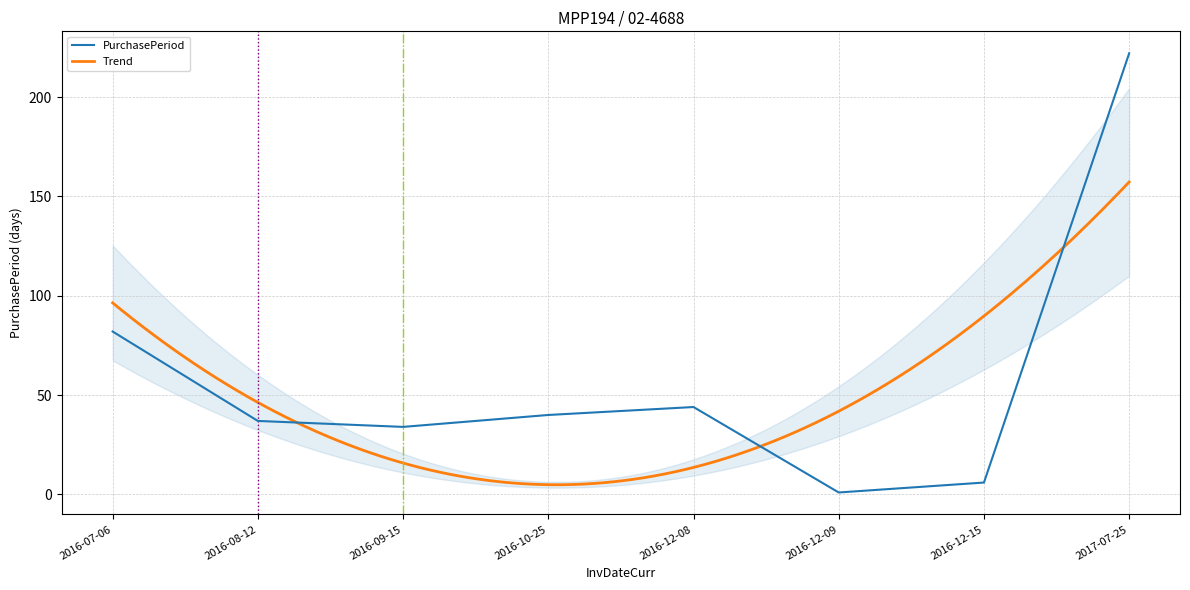

Rank the categories by value from highest to lowest.

2017-07-25, 2016-07-06, 2016-12-08, 2016-10-25, 2016-08-12, 2016-09-15, 2016-12-15, 2016-12-09